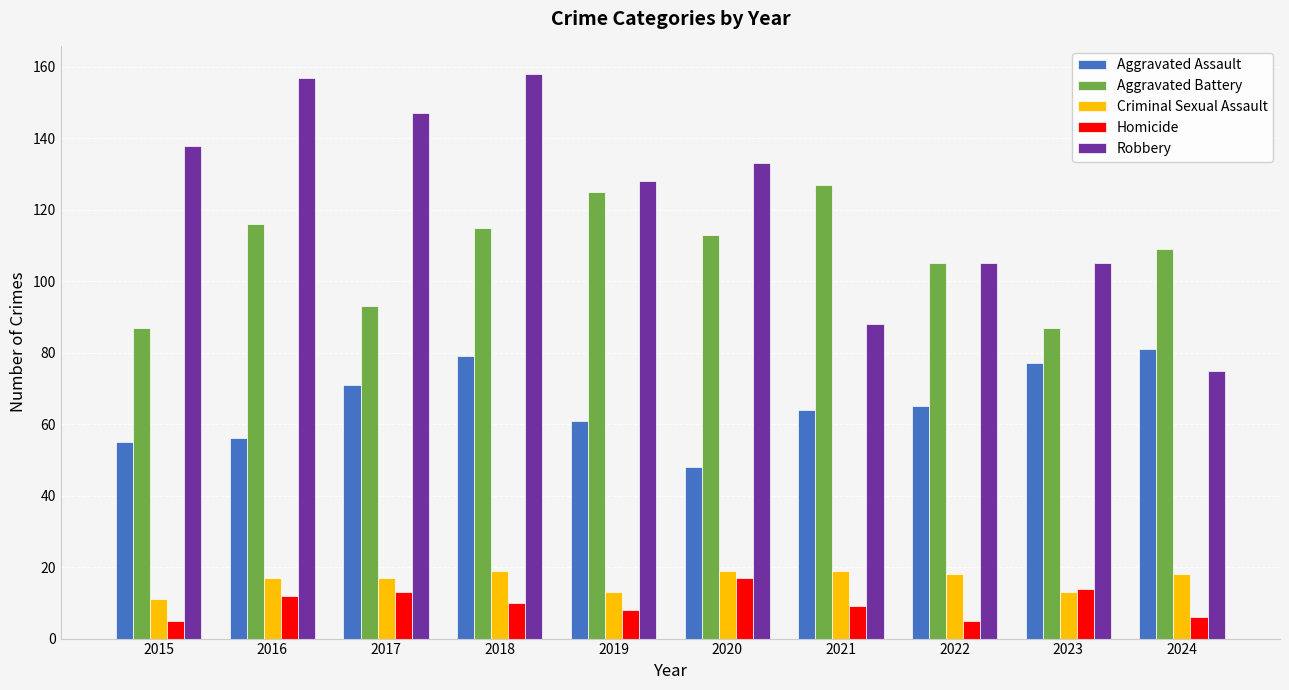

What is the value of the Homicide bar at the 10th from the left?

6